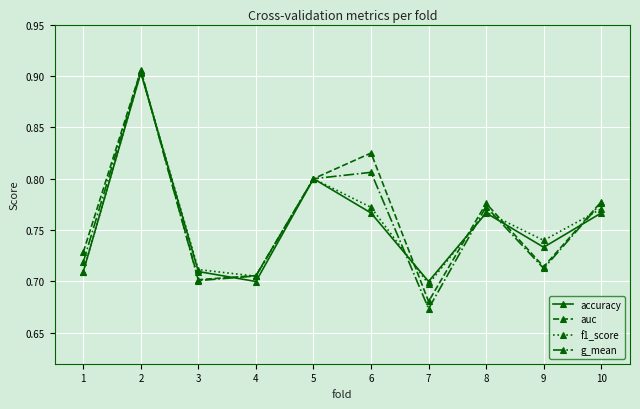

True or false: g_mean has a value of 0.7 at 3.

True